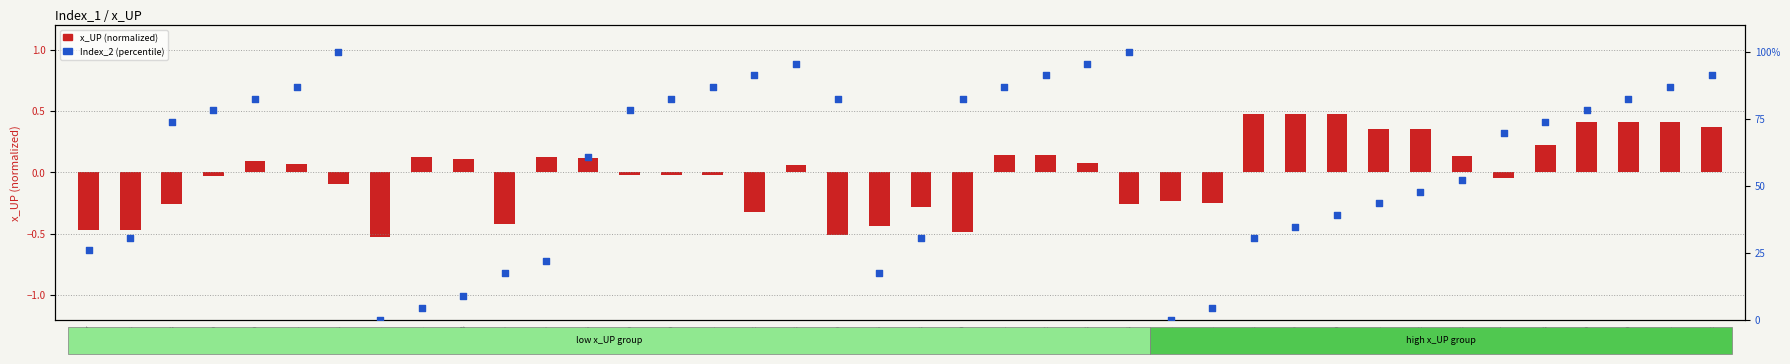

At how many categories does at least one series exceed 19?

33